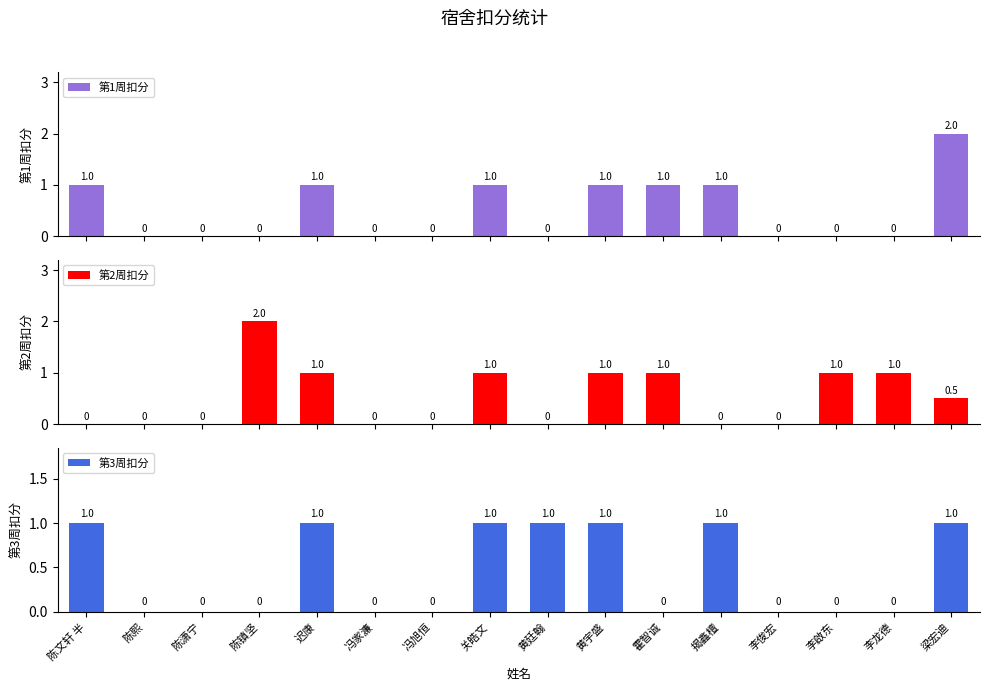

Is the value of 第1周扣分 at 冯家濂 greater than the value of 第2周扣分 at 冯旭恒?

No